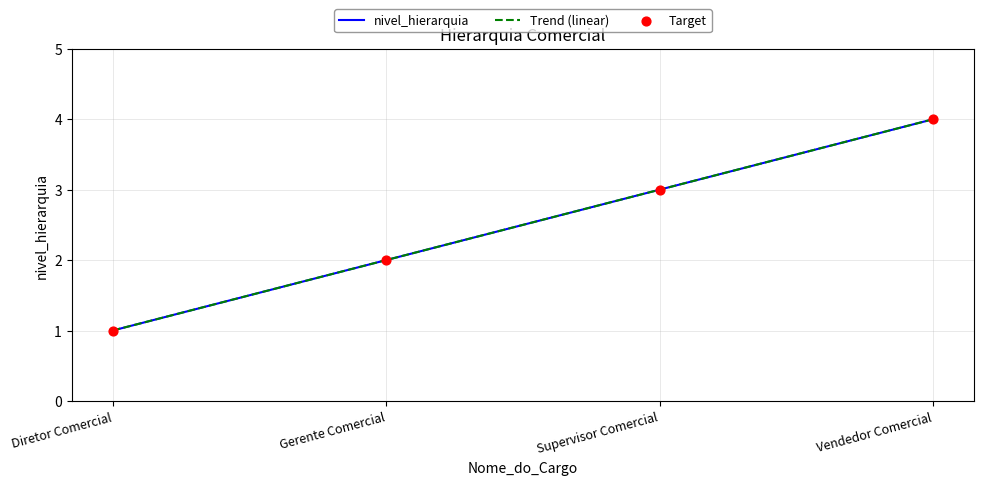

Is this an area chart (filled region under the line)?

No